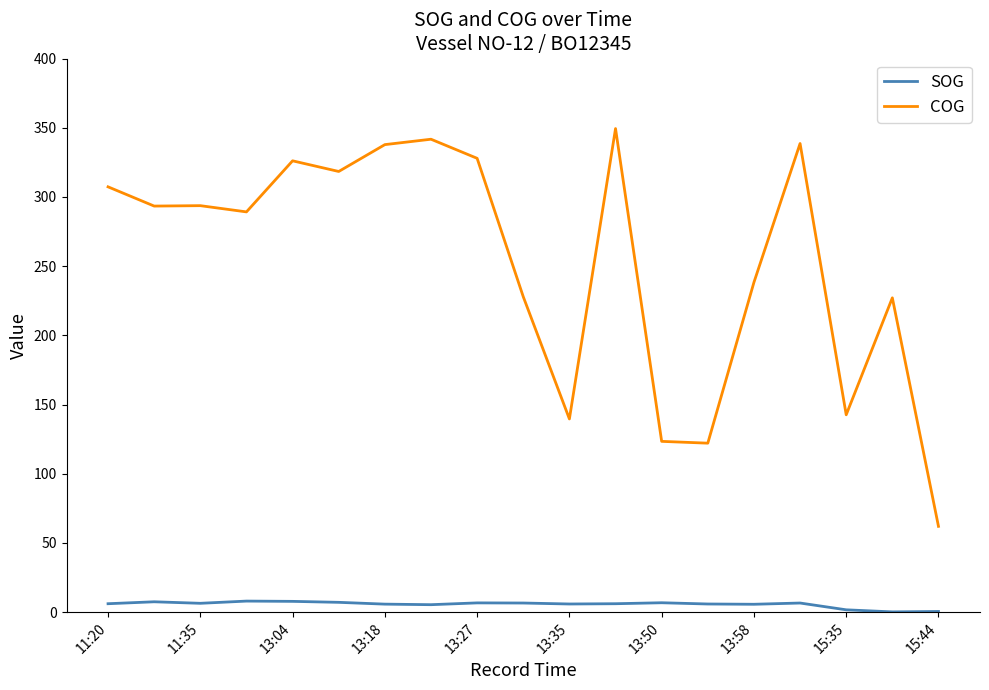

Rank the series by their maximum value, from lowest to highest.

SOG, COG